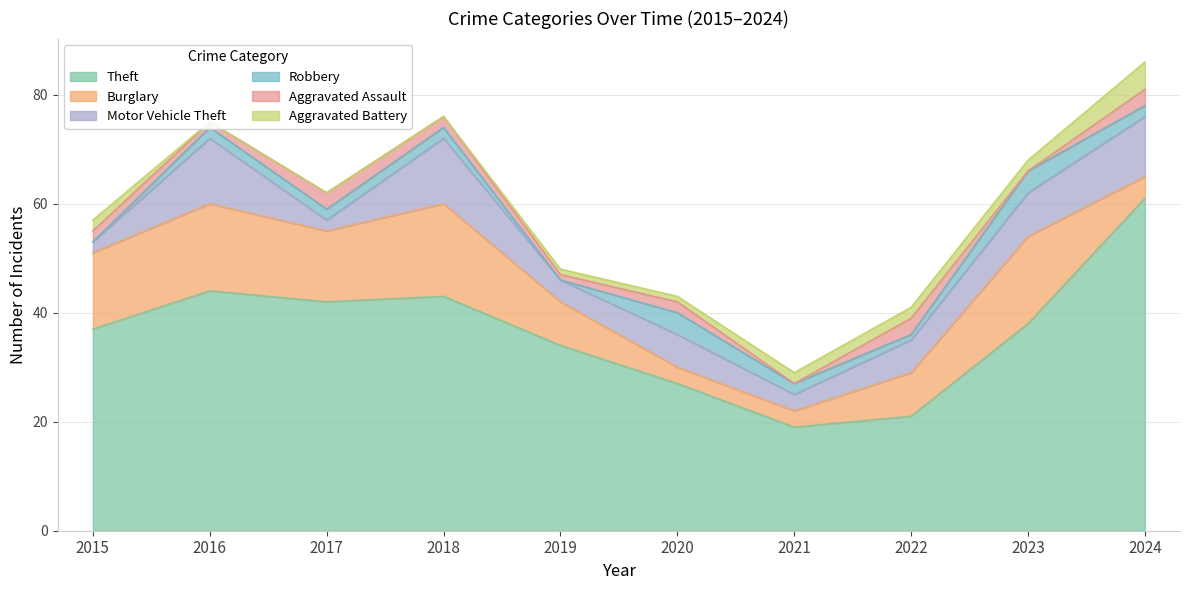

At which label does Motor Vehicle Theft reach its minimum?

2015